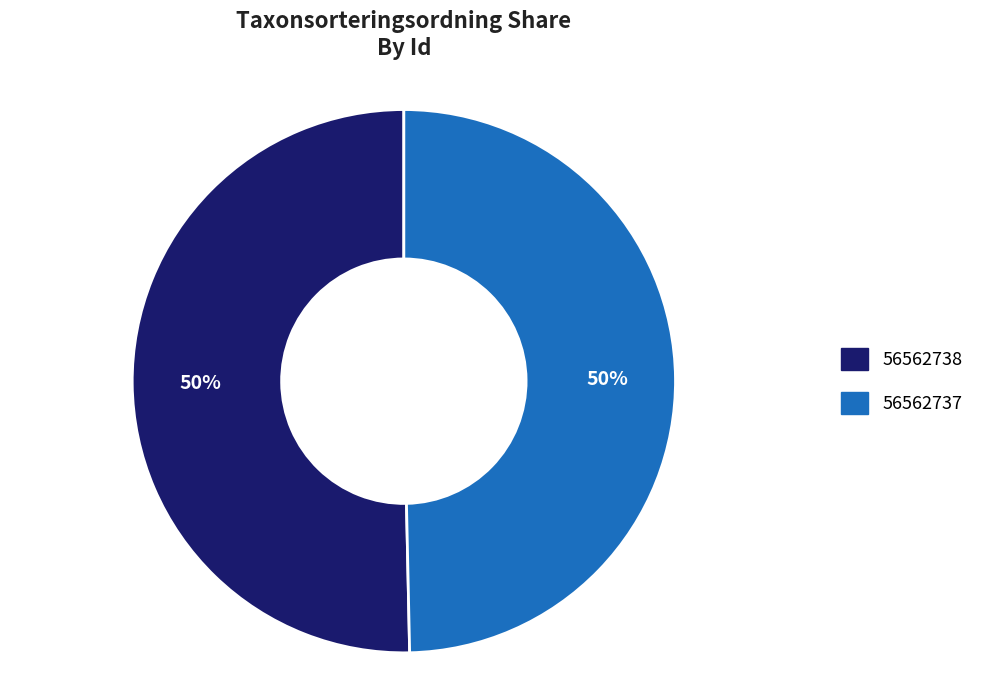

To the nearest percent, what is the average slice percentage?

50%